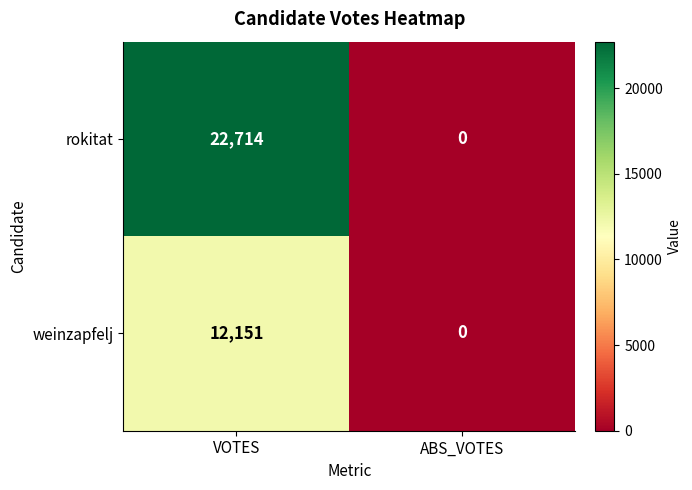

Which series has the largest range (max minus min)?

rokitat